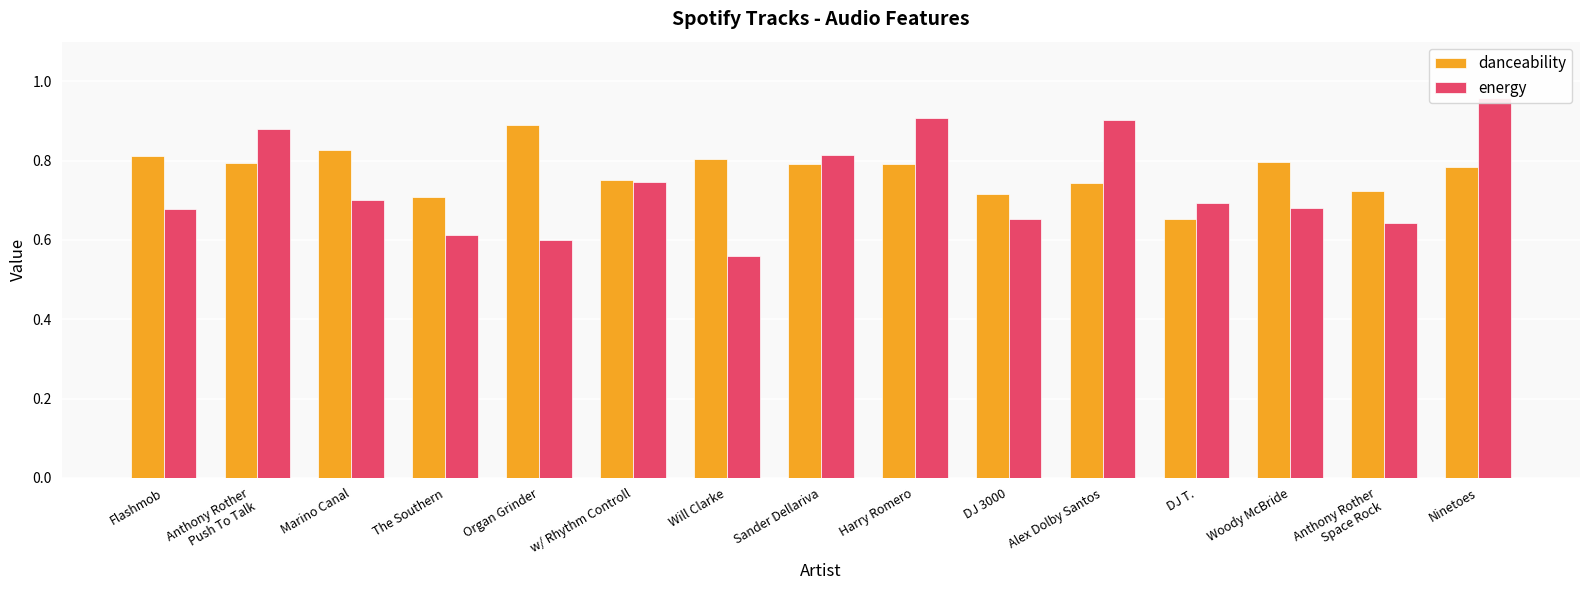

How many data points does each series have?

15